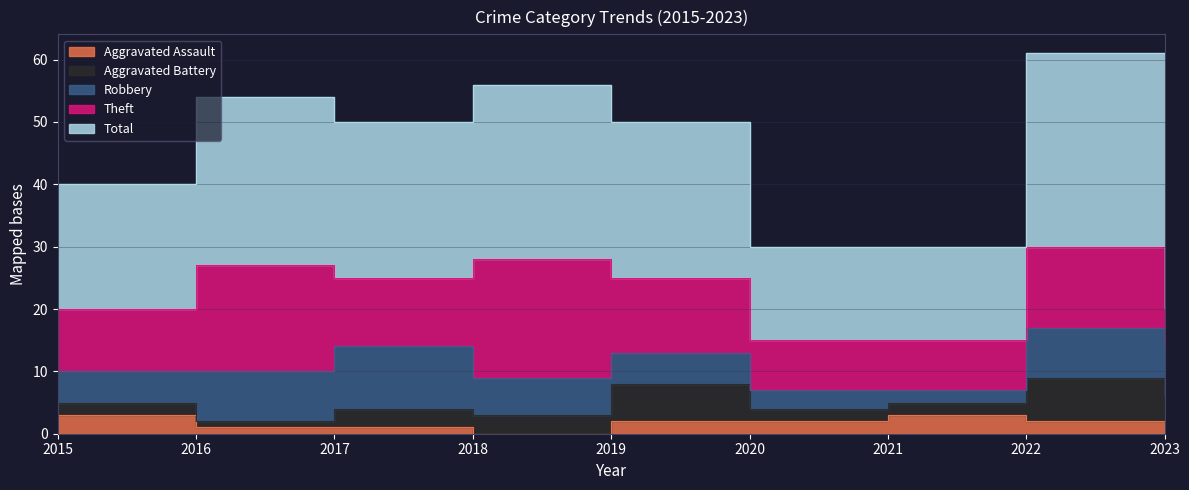

Where is Aggravated Assault nearest to the value 1?

2016